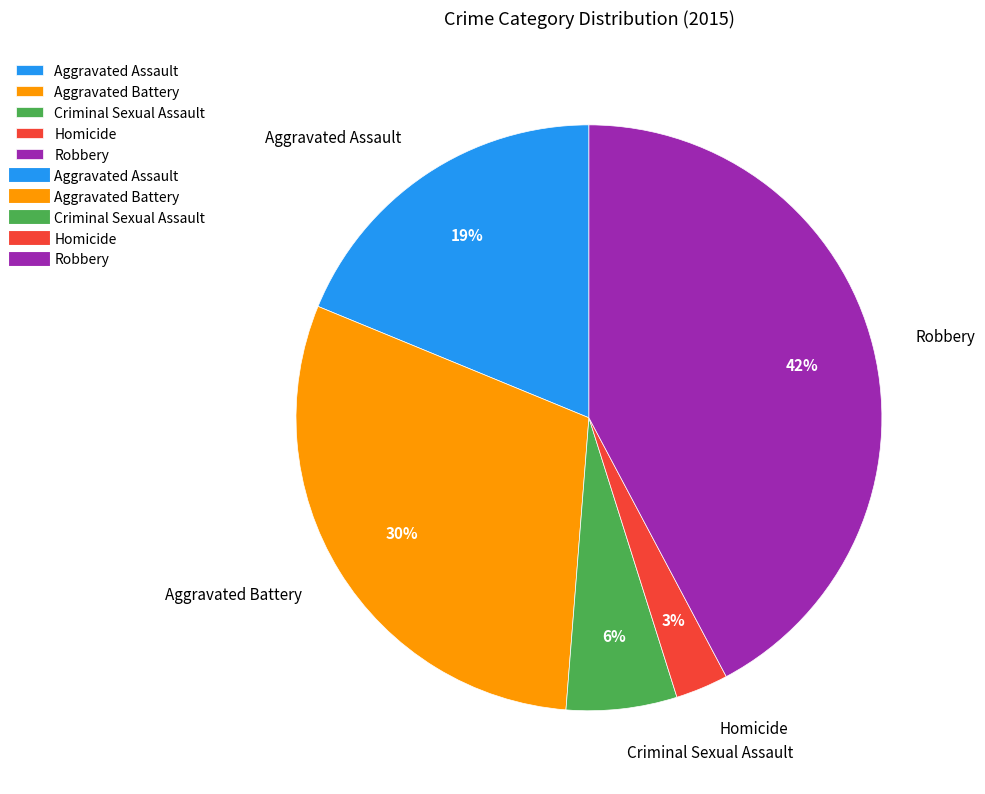

Do Robbery and Criminal Sexual Assault together represent more than half of the pie?

No